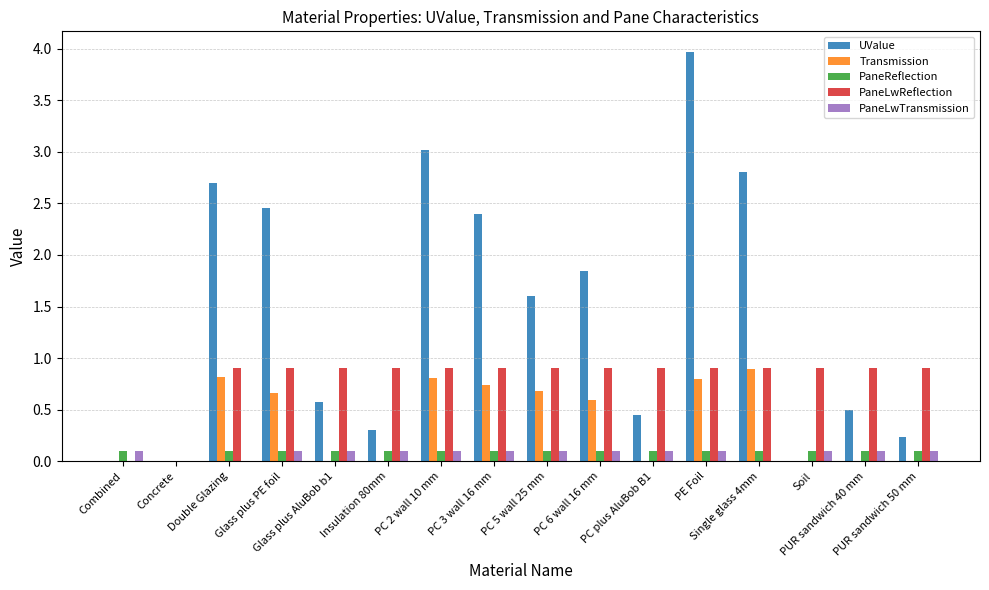

What is the sum of all PaneReflection values?

1.5